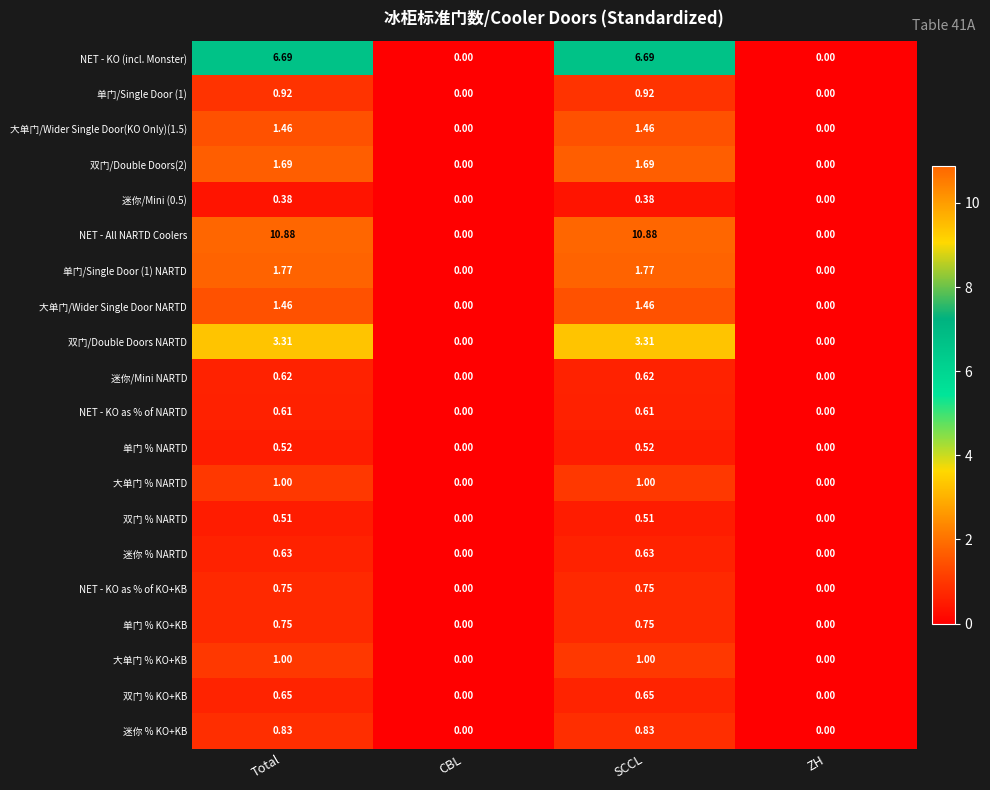

Which series has the largest total across all categories?

NET - All NARTD Coolers